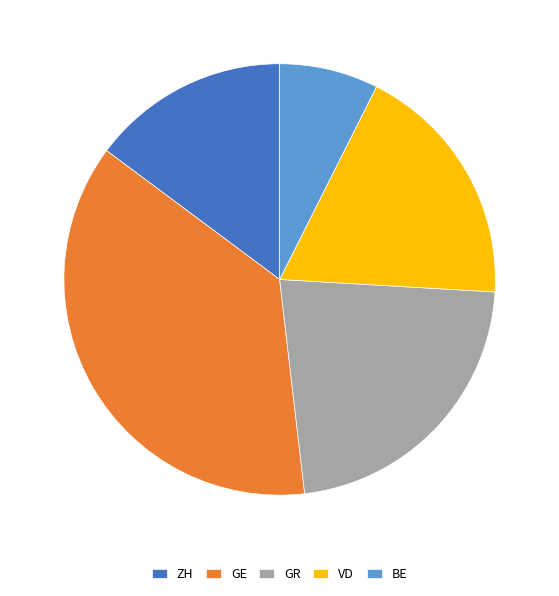

Is it true that GR is 1% of the pie?

False